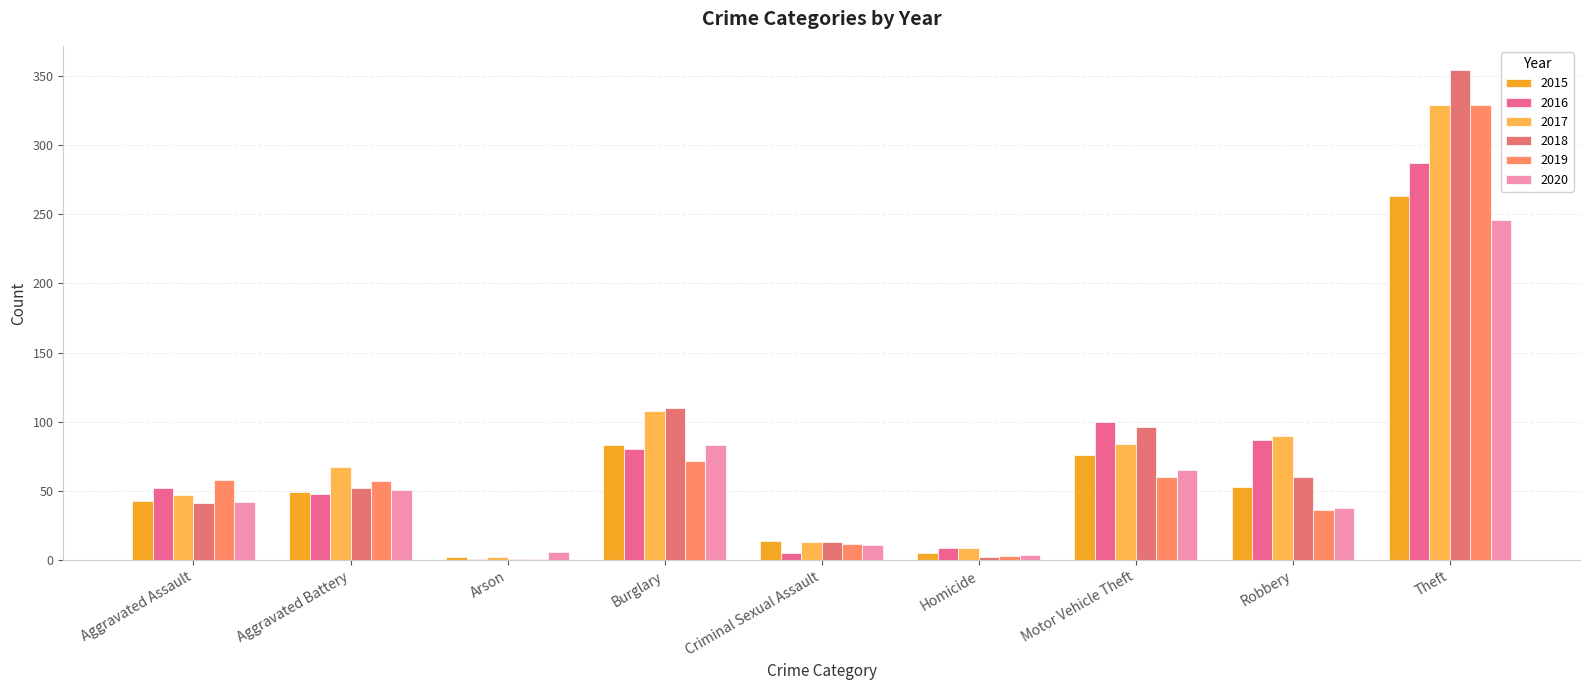

At which category is the sum across all series the highest?

Theft